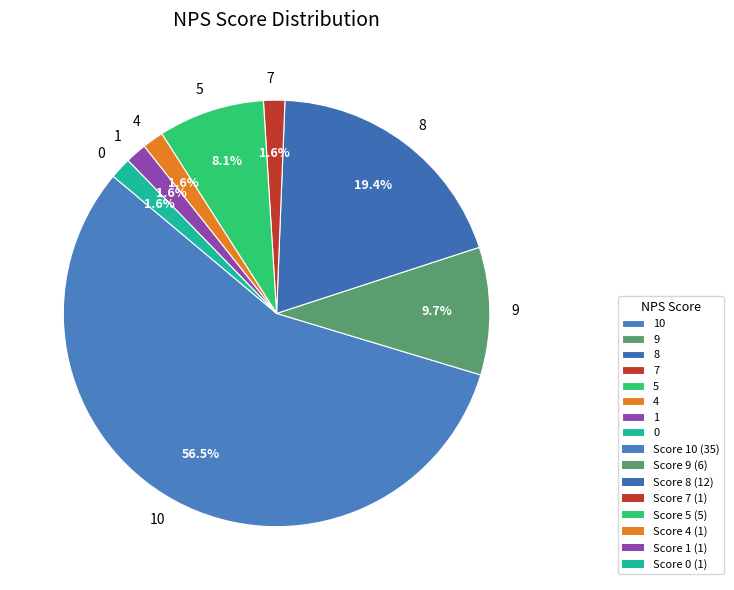

Which slice is the largest?

10